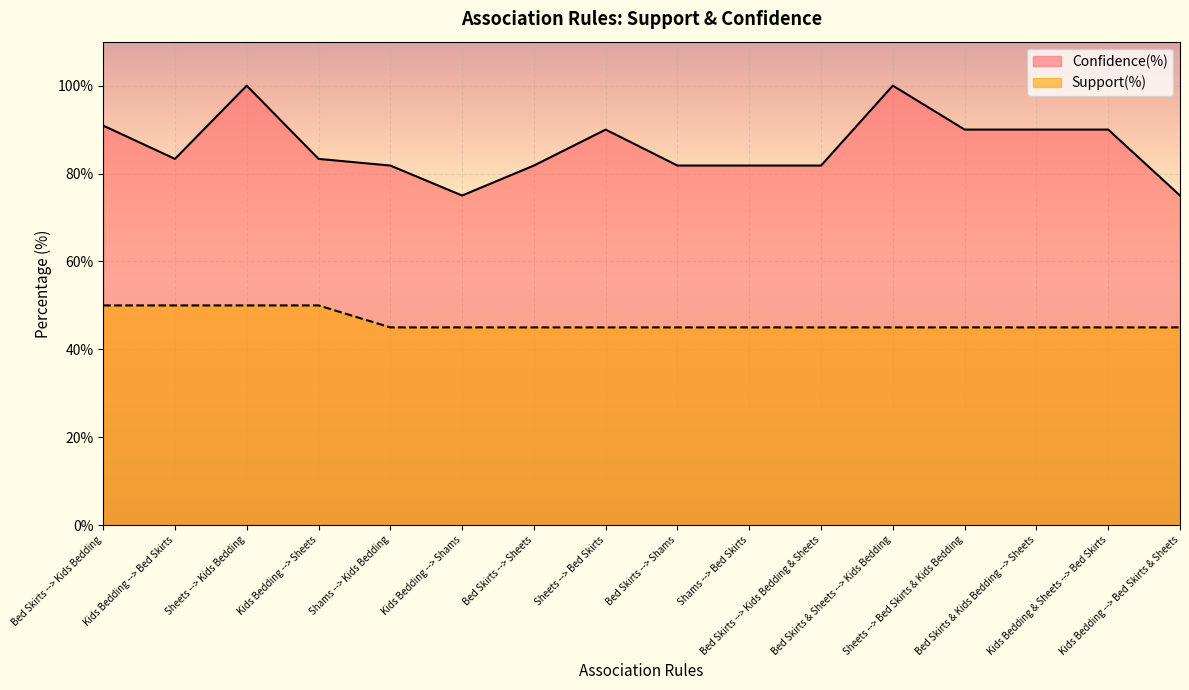

True or false: Support(%) and Confidence(%) cross at least once.

False